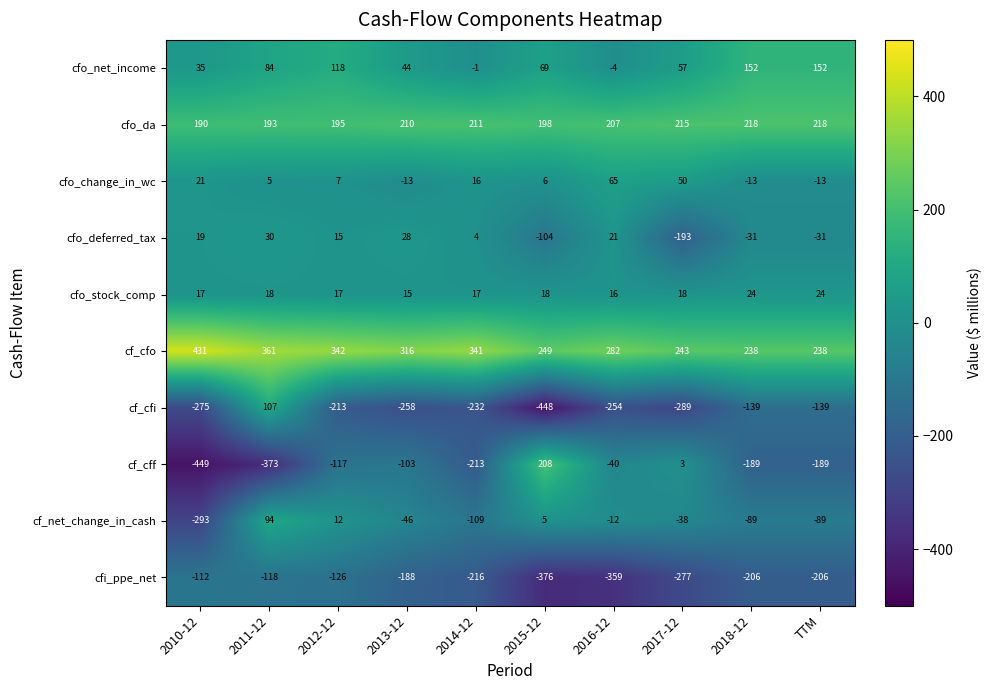

What is the greatest value displayed?

431